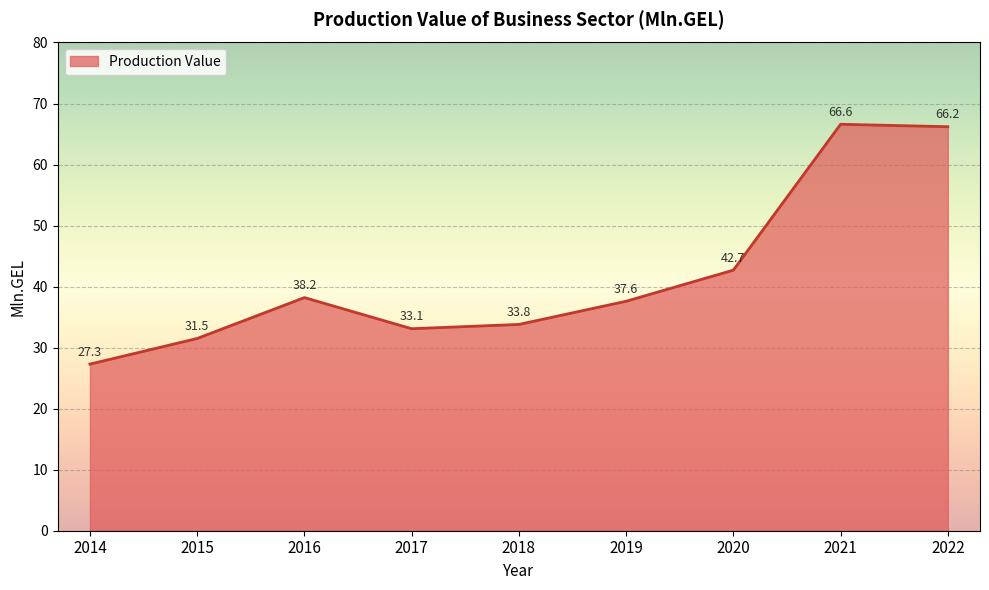

What is the minimum value shown in the chart?

27.3